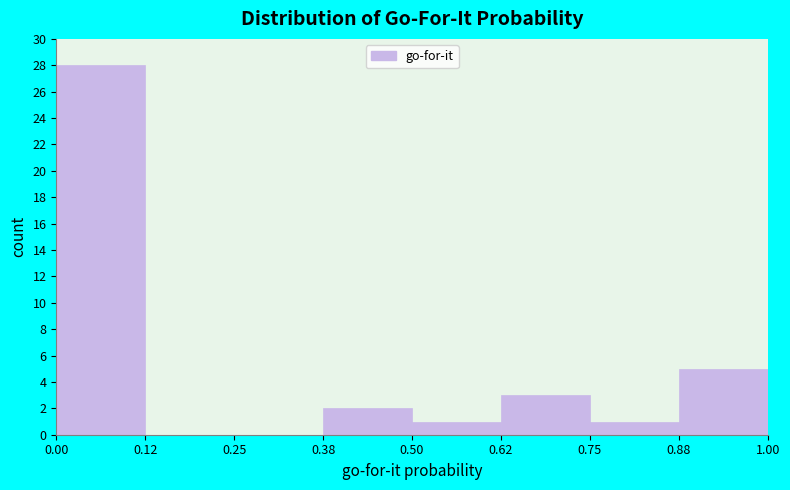

Reading left to right, transcribe this chart: for each bar, give the range it covers on the x-axis and its height. The values are not printed on the chart, so give them approximately, as read against the axis.

0.00 to 0.12: 28
0.12 to 0.25: 0
0.25 to 0.38: 0
0.38 to 0.50: 2
0.50 to 0.62: 1
0.62 to 0.75: 3
0.75 to 0.88: 1
0.88 to 1.00: 5